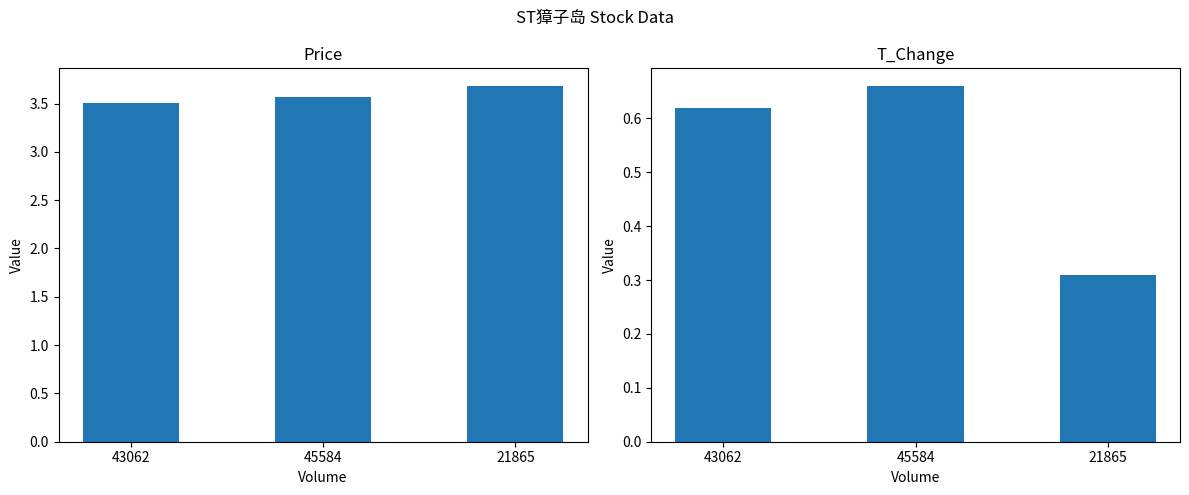

What is the total value across all series at 45584?

4.2